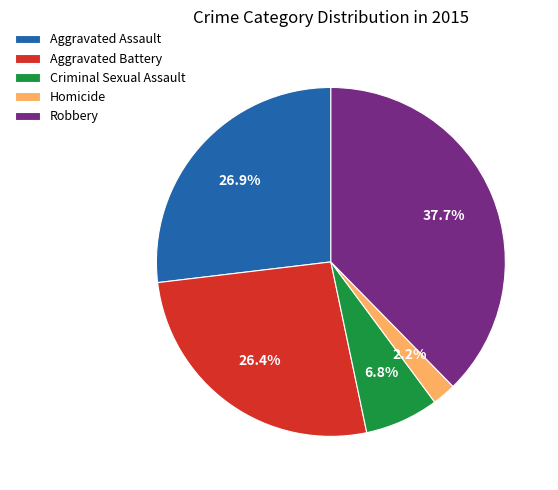

What percentage is NOT represented by Homicide?

97.8%